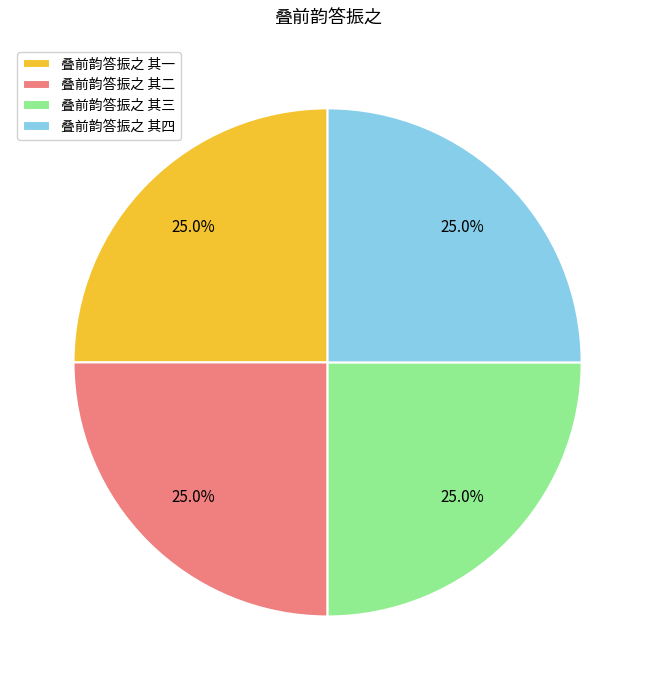

To the nearest percent, what is the average slice percentage?

25%